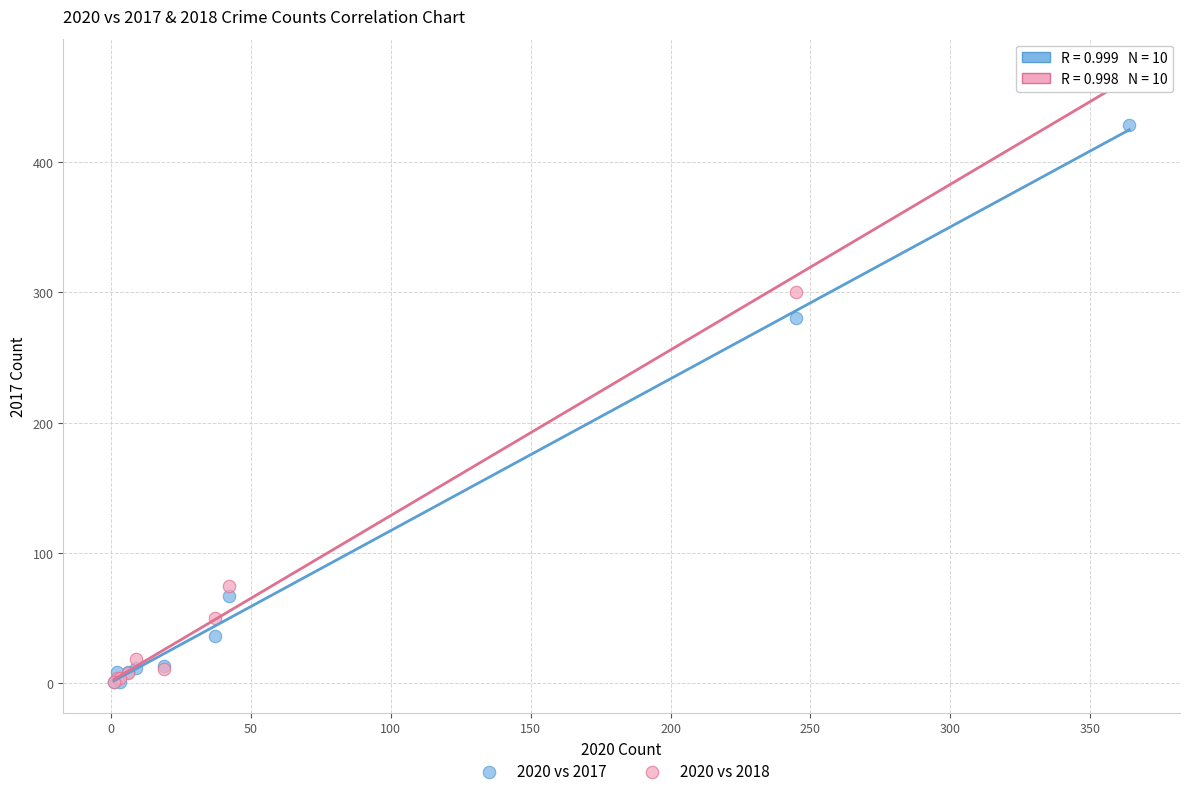

Which series contains the highest Y value?

2020 vs 2018